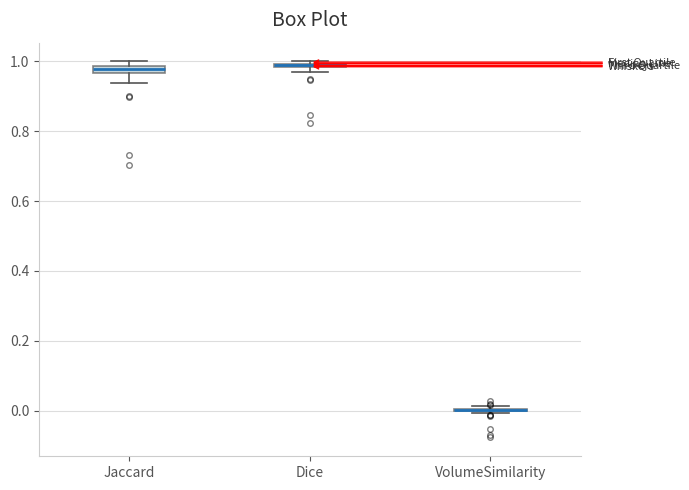

Where is the lower edge of the box for Jaccard on the y-axis? The values are not printed on the chart, so give them approximately, as read against the axis.

0.96